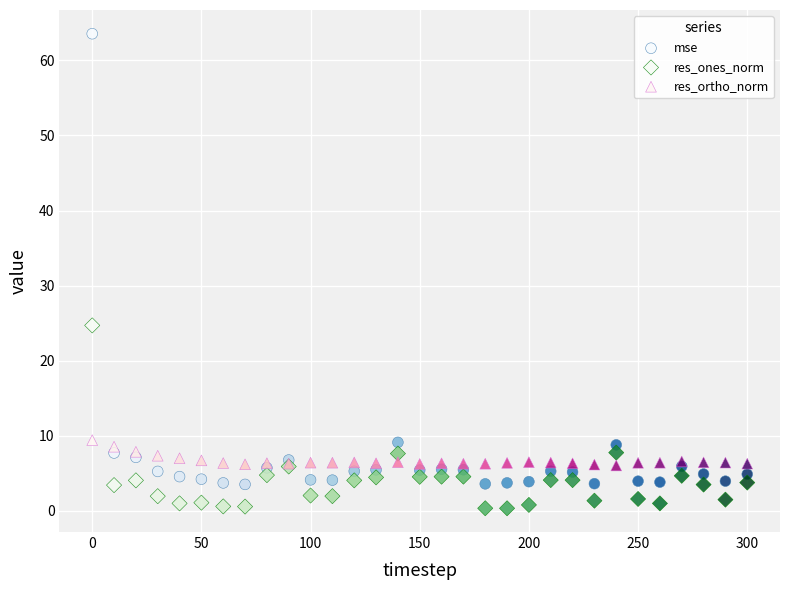

Which series reaches the maximum Y coordinate?

mse